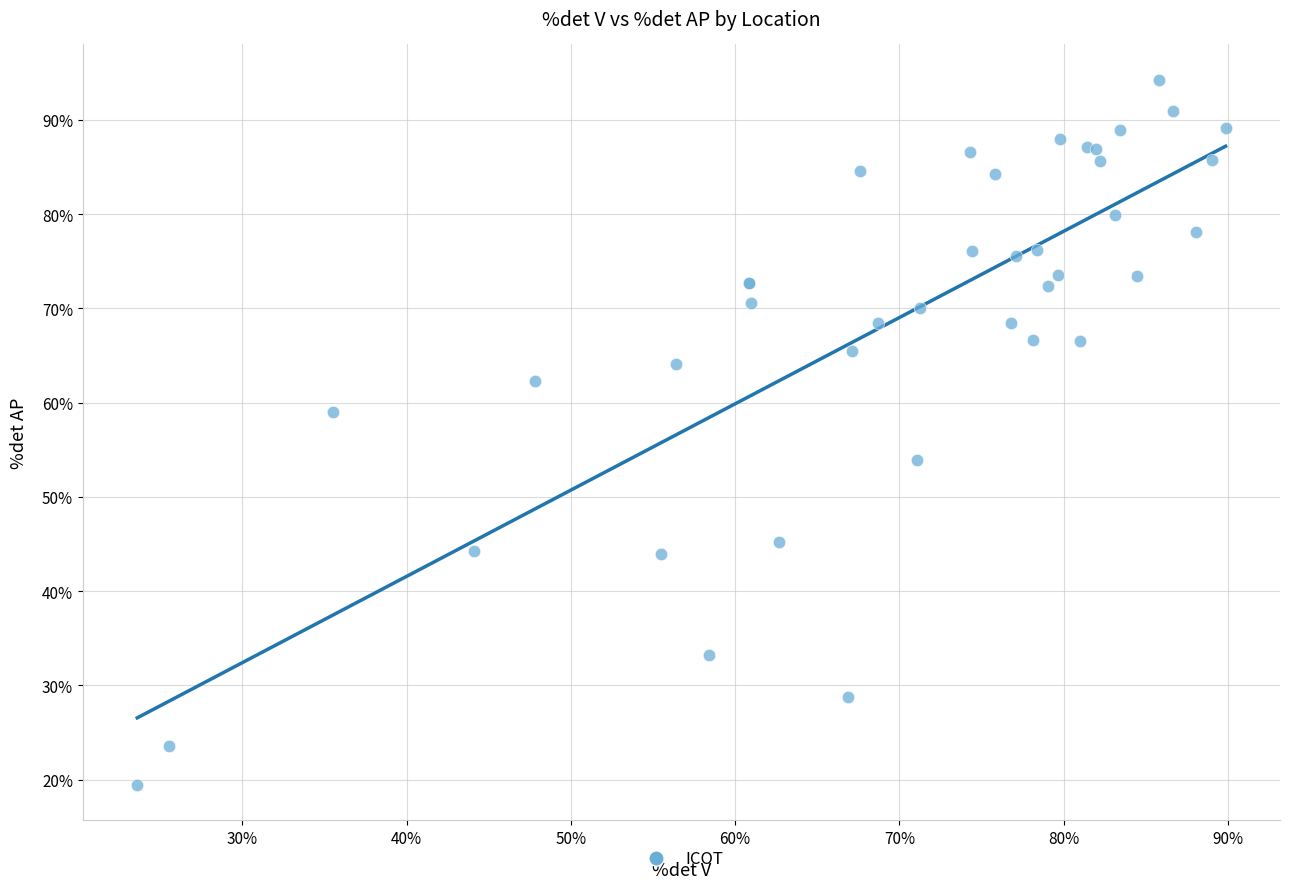

What Y value in the scatter plot is closest to 56?

53.9